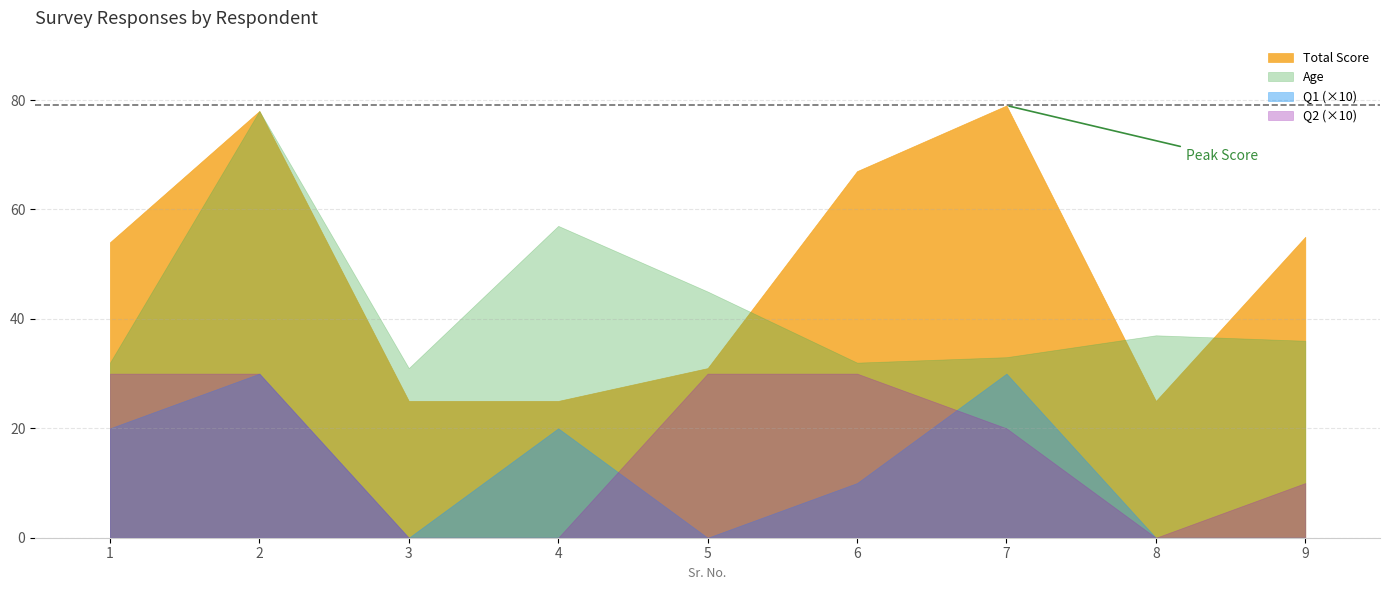

True or false: Q4 has more than 2 points higher than both neighbors.

False